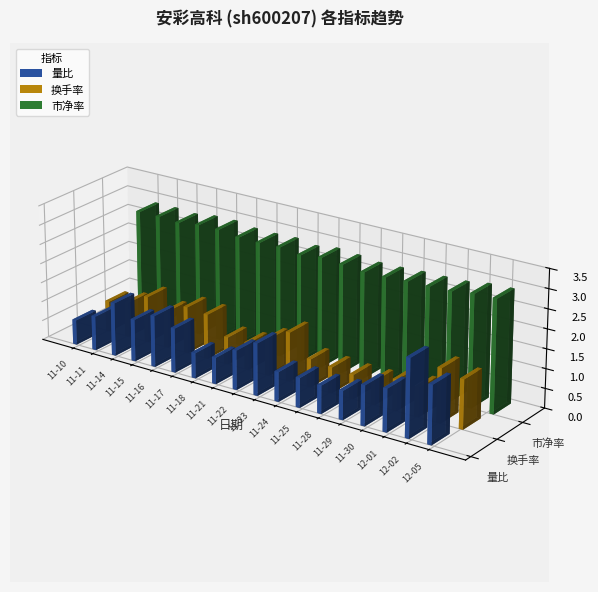

Are the bars horizontal?

No